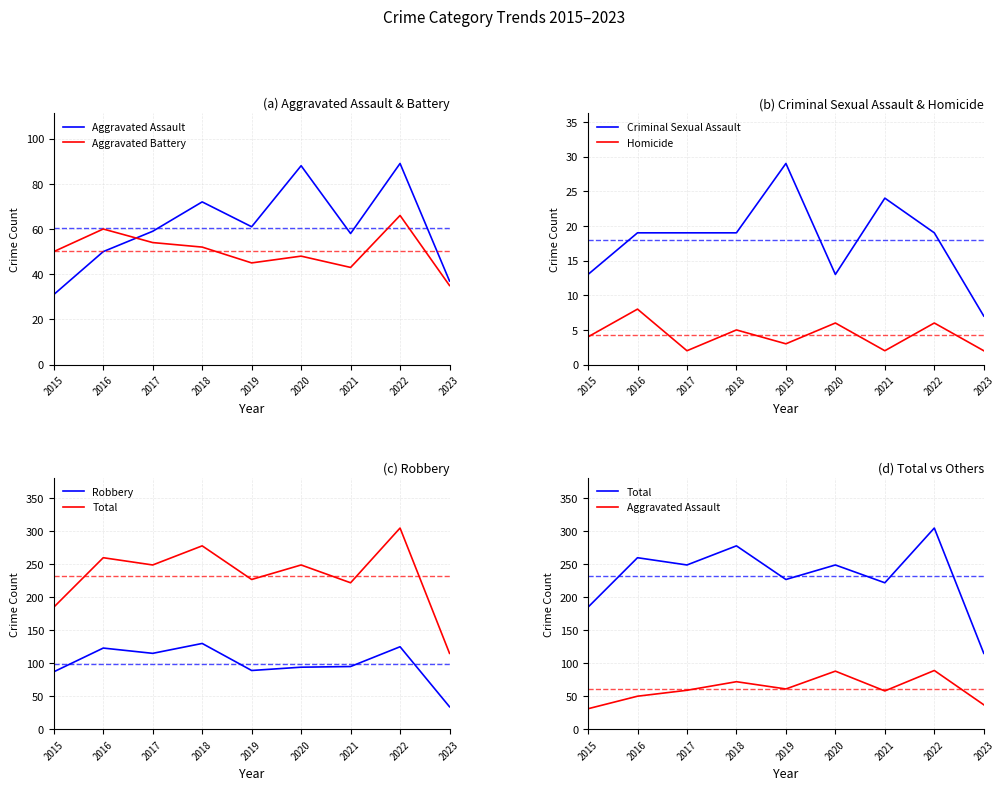

Reading right to left, transcribe all the data shown in this chart.

Aggravated Assault: 2023=37	2022=89	2021=58	2020=88	2019=61	2018=72	2017=59	2016=50	2015=31
Aggravated Battery: 2023=35	2022=66	2021=43	2020=48	2019=45	2018=52	2017=54	2016=60	2015=50
Criminal Sexual Assault: 2023=7	2022=19	2021=24	2020=13	2019=29	2018=19	2017=19	2016=19	2015=13
Homicide: 2023=2	2022=6	2021=2	2020=6	2019=3	2018=5	2017=2	2016=8	2015=4
Robbery: 2023=34	2022=125	2021=95	2020=94	2019=89	2018=130	2017=115	2016=123	2015=87
Total: 2023=115	2022=305	2021=222	2020=249	2019=227	2018=278	2017=249	2016=260	2015=185